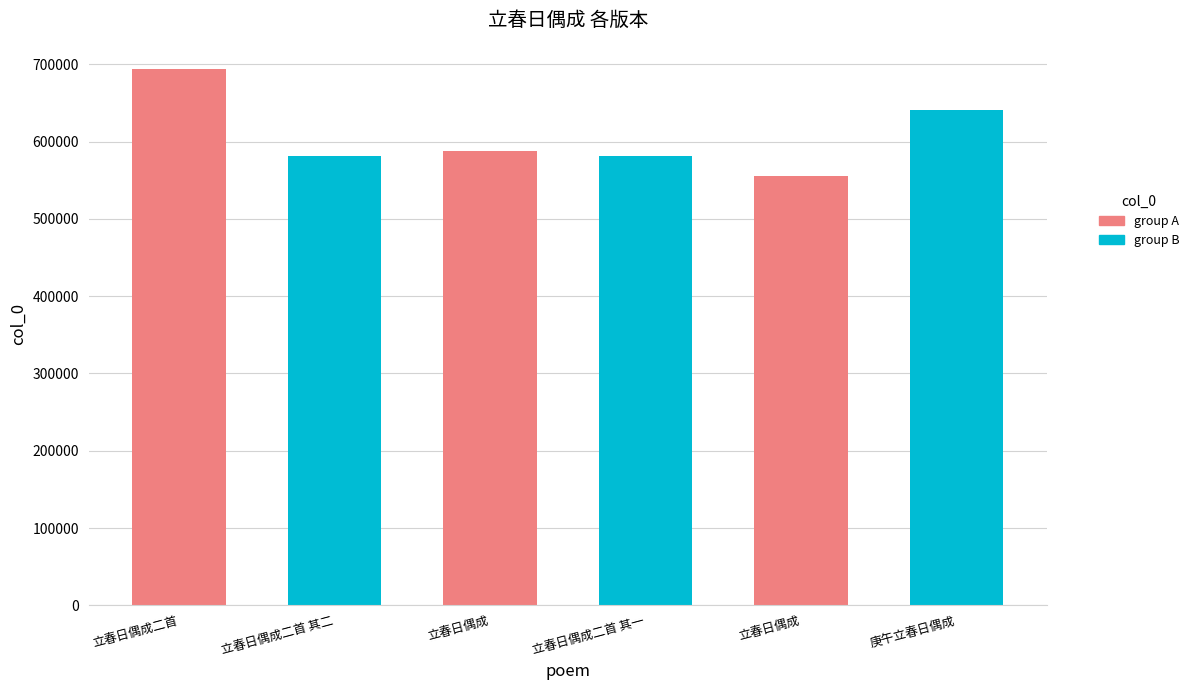

What is the change in value from 立春日偶成 to 立春日偶成二首 其一?

-6320